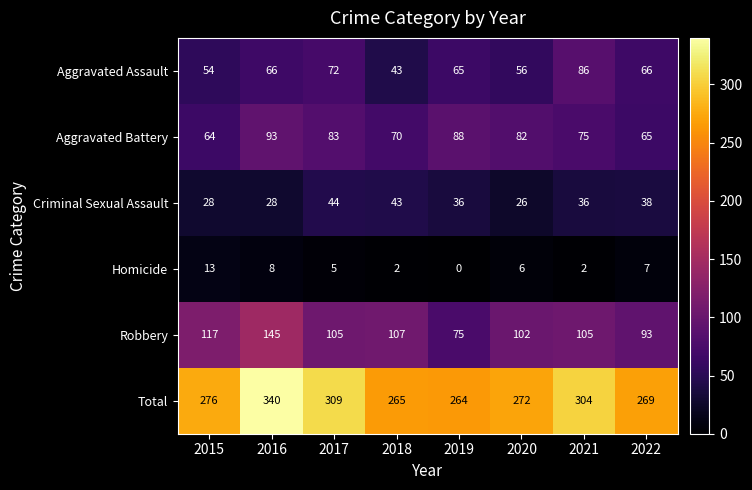

Where does the Robbery series first go above 105?

2015